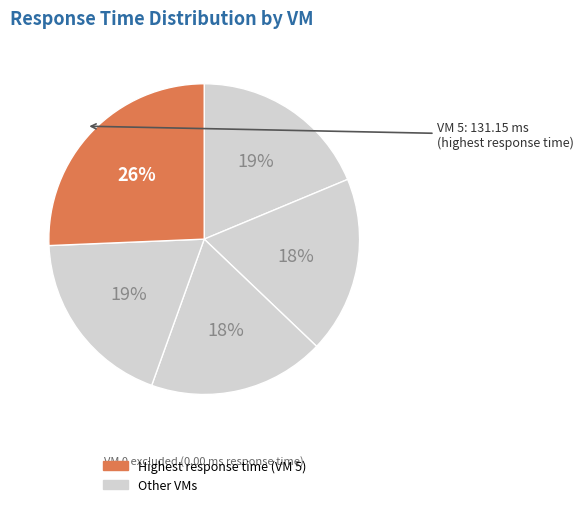

Count the number of slices in the pie.

5